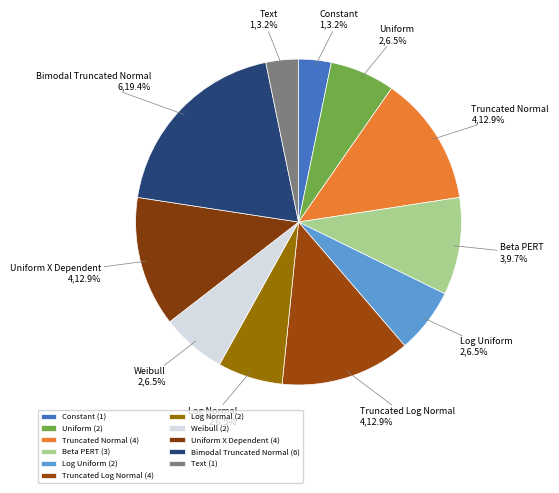

What is the total percentage of Truncated Log Normal and Constant?

16.1%